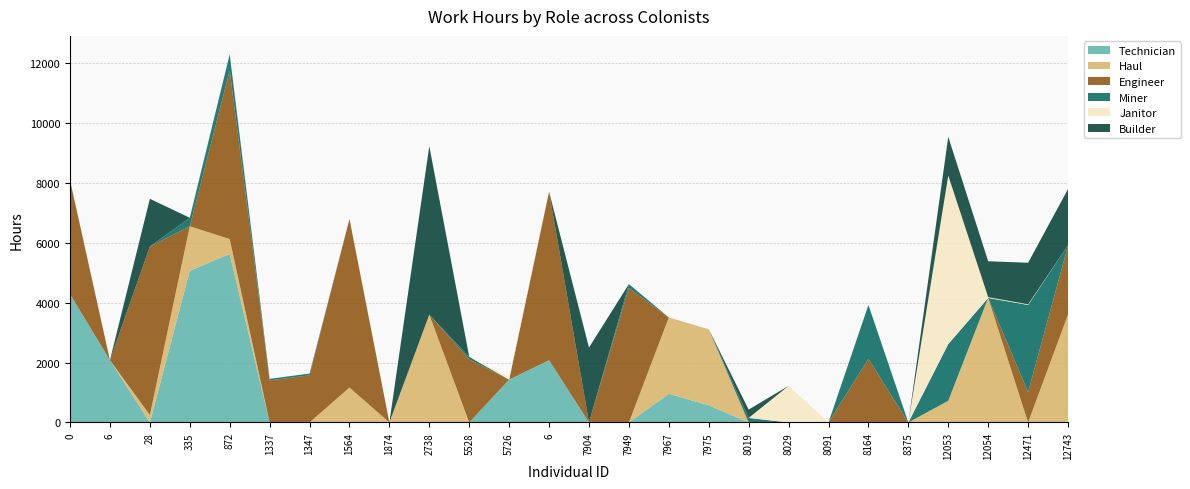

Reading right to left, transcribe all the data shown in this chart.

Technician: 0.0	0.0	0.0	0.0	0.0	0.0	0.0	0.0	0.0	572.2	958.7	0.0	0.0	2077.9	1426.7	0.0	0.0	0.0	0.0	0.0	0.0	5625.1	5065.2	0.0	2077.9	4284.6
Haul: 3603.7	0.0	4156.5	725.2	0.0	0.0	0.0	0.0	0.0	2539.1	2546.4	0.0	0.0	0.0	2.8	0.0	3598.6	0.0	1166.7	0.0	0.0	498.3	1482.8	248.6	0.0	0.0
Engineer: 2299.7	1013.3	0.0	0.0	0.0	2123.8	0.0	0.0	0.0	0.0	0.0	4492.3	0.0	5625.5	0.0	2106.0	0.0	0.0	5625.4	1573.3	1405.6	5625.1	0.0	5625.5	0.0	3802.3
Miner: 14.6	2910.1	0.0	1891.0	0.0	1798.7	0.0	0.0	151.8	0.0	0.0	126.4	0.0	0.0	0.0	85.5	0.0	0.0	0.0	59.0	50.8	540.2	283.3	0.0	0.0	0.0
Janitor: 0.0	20.8	26.2	5626.2	0.0	0.0	0.0	1222.9	0.0	0.0	0.0	0.0	0.0	0.0	81.1	0.0	0.0	0.0	0.0	0.0	0.0	0.0	0.0	0.0	0.0	0.0
Builder: 1872.8	1386.5	1198.6	1291.3	0.0	0.0	0.0	0.0	277.8	0.0	0.0	0.0	2500.0	0.0	0.0	0.0	5625.5	0.0	0.0	0.0	0.0	0.0	0.0	1591.2	0.0	0.0